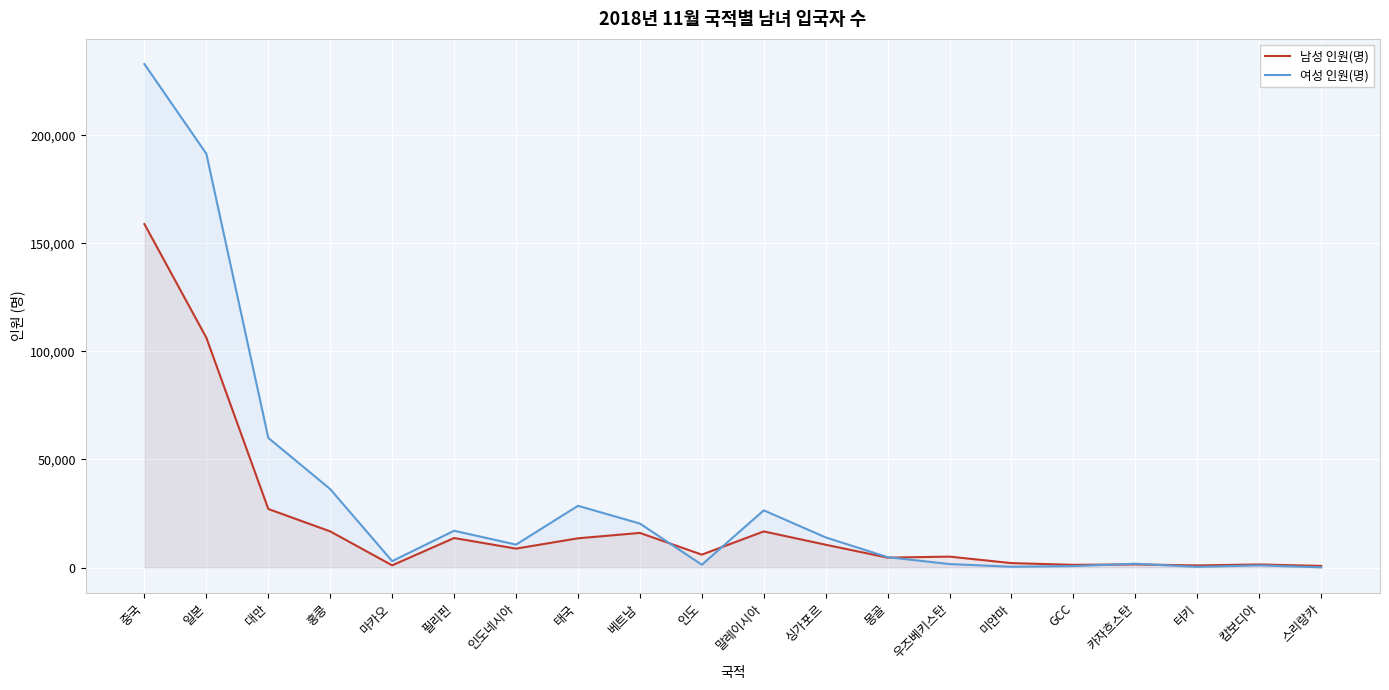

Where does the 남성 인원(명) series first go above 8767?

중국